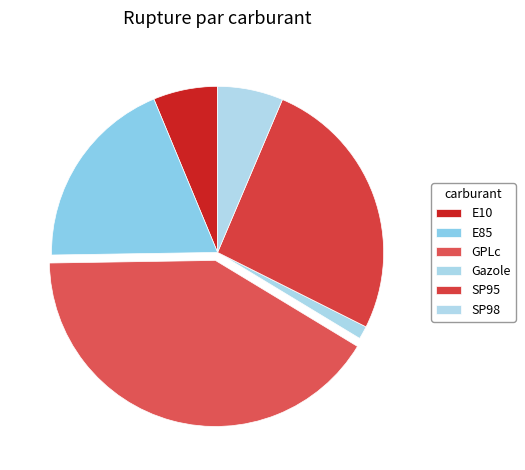

What percentage is the E10 slice, to the nearest percent?

6%